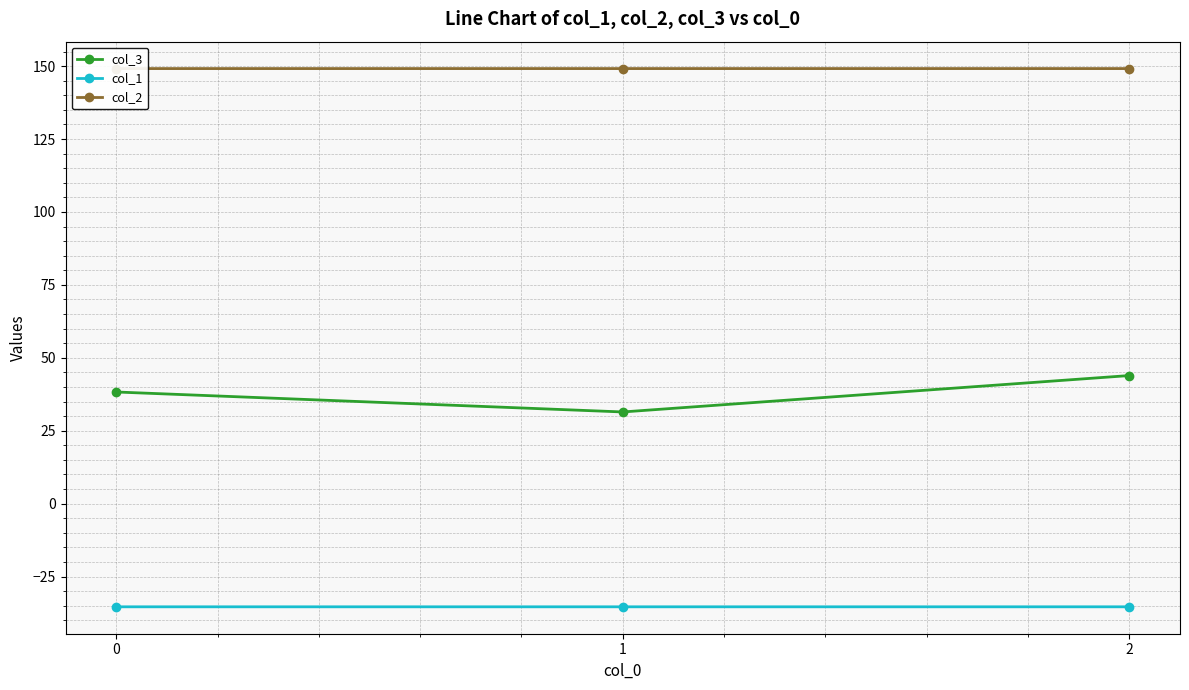

Reading left to right, transcribe all the data shown in this chart.

col_3: 38.3	31.4	43.9
col_1: -35.4	-35.4	-35.4
col_2: 149.2	149.2	149.2